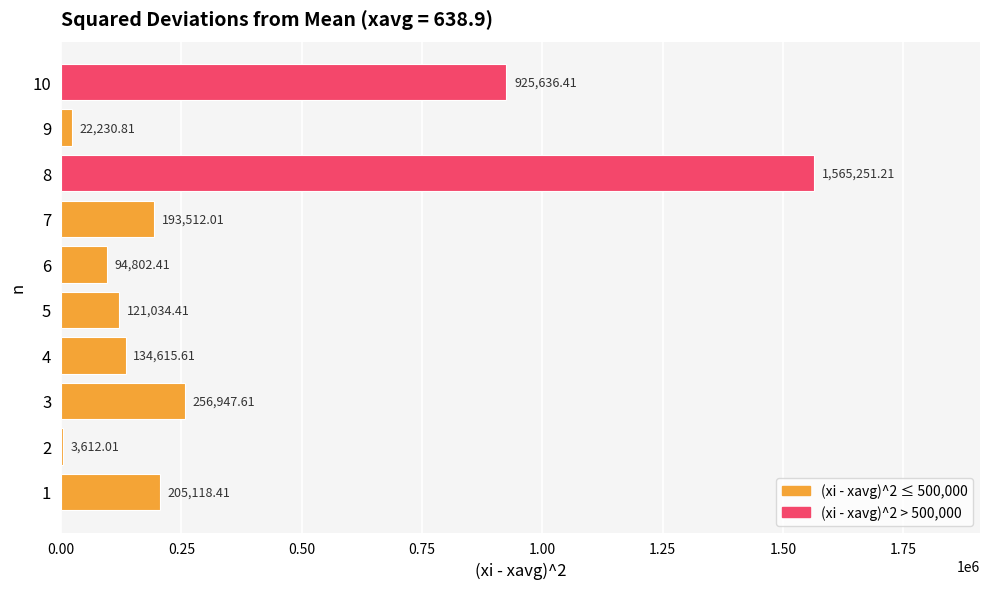

What is the sum of the values at 6 and 7?

288314.4